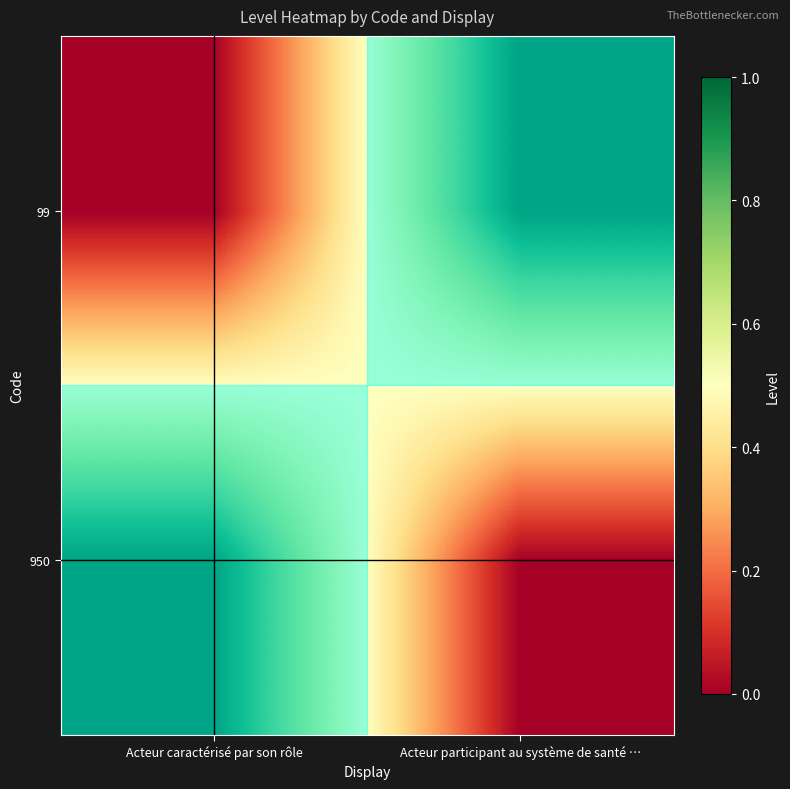

What is the total value across all series at Acteur caractérisé par son rôle?

1